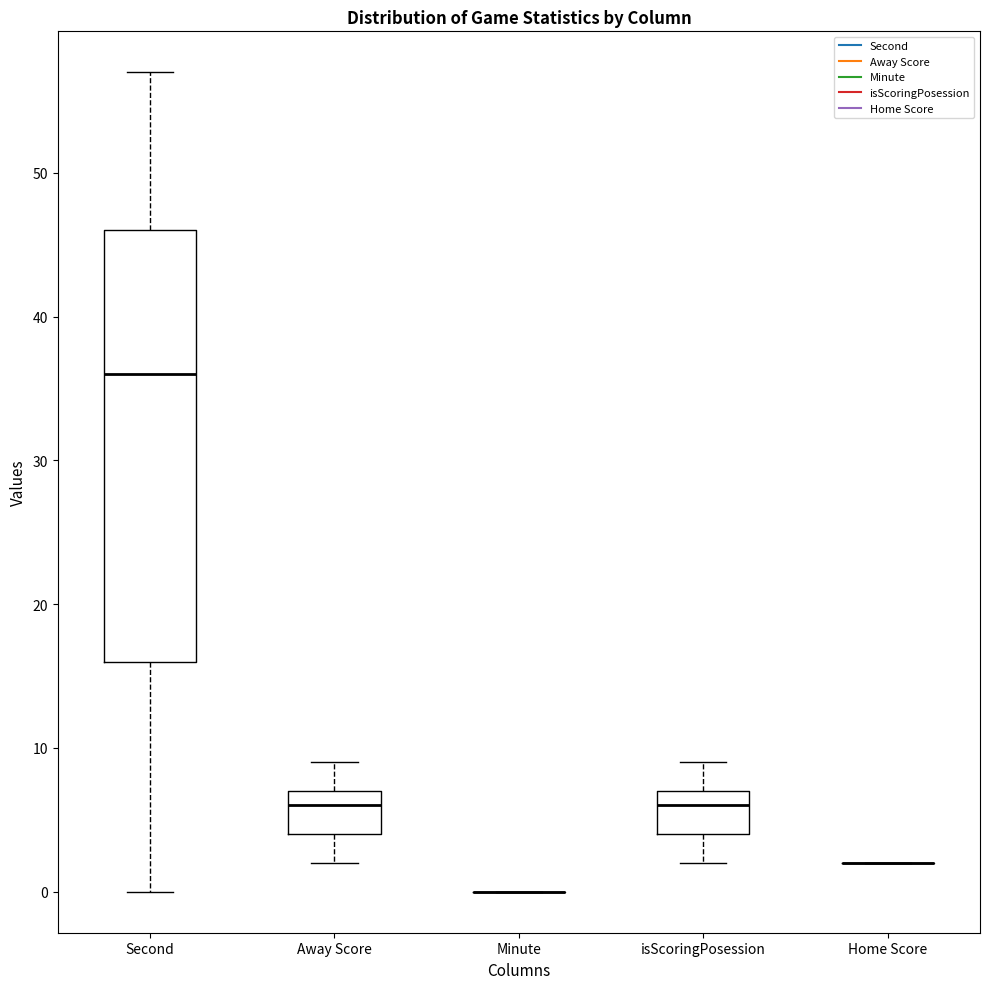

Comparing the boxes themselves (not the whiskers), which one is the tallest?

Second